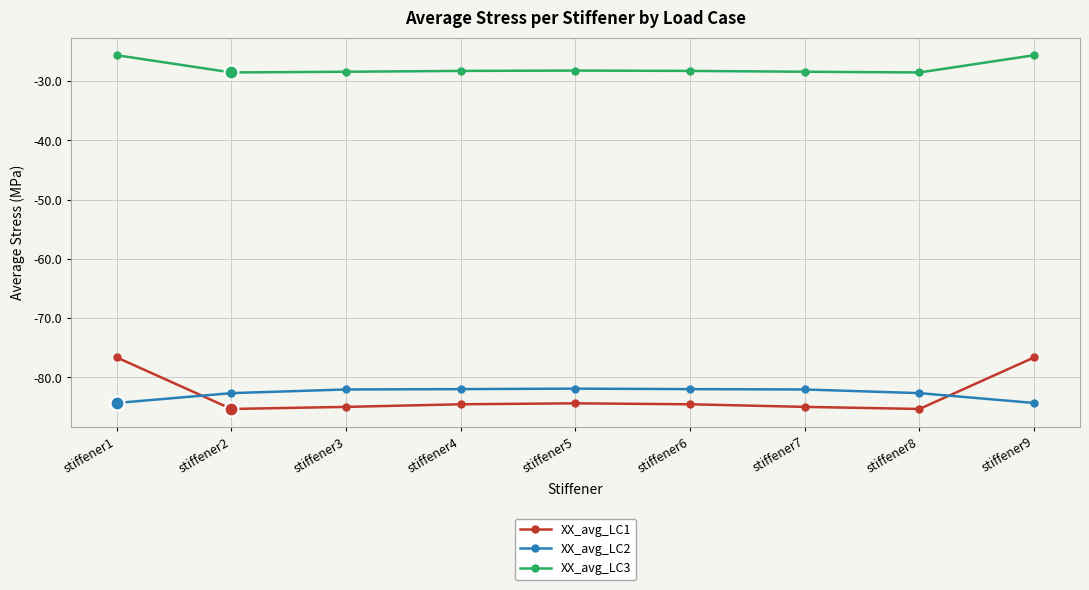

The value of XX_avg_LC2 at stiffener2 is -82.7. True or false?

True